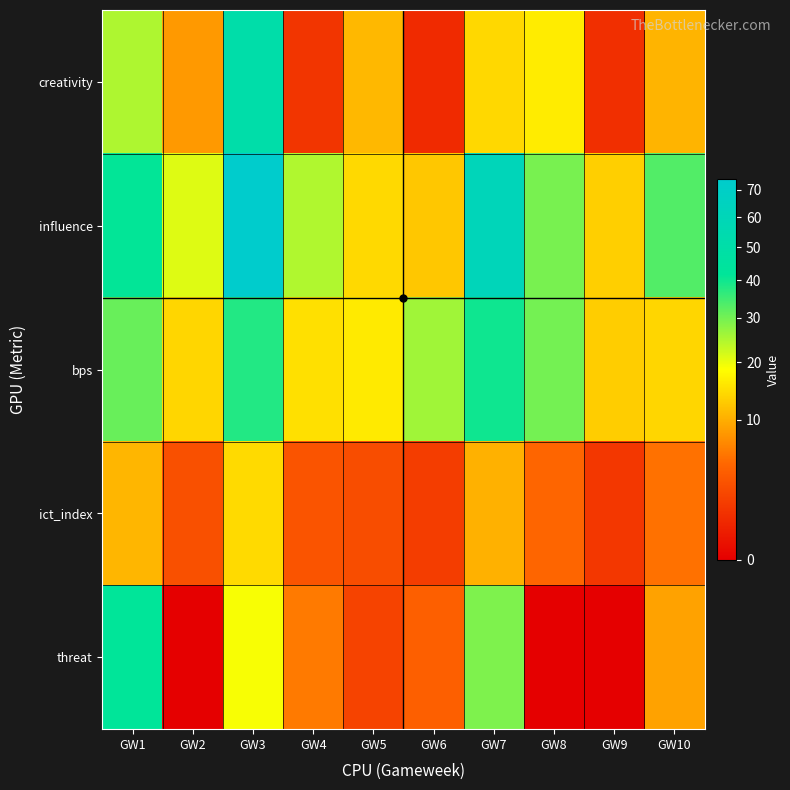

Reading left to right, extract all data points from this chart.

creativity: GW1=24.9	GW2=8.3	GW3=51.0	GW4=1.3	GW5=11.0	GW6=0.8	GW7=14.1	GW8=16.3	GW9=1.0	GW10=10.6
influence: GW1=41.2	GW2=21.0	GW3=74.0	GW4=24.6	GW5=14.2	GW6=12.4	GW7=60.8	GW8=29.6	GW9=13.2	GW10=33.2
bps: GW1=31.0	GW2=14.0	GW3=38.0	GW4=15.0	GW5=16.0	GW6=26.0	GW7=40.0	GW8=30.0	GW9=13.0	GW10=14.0
ict_index: GW1=10.8	GW2=2.9	GW3=14.4	GW4=3.2	GW5=2.7	GW6=1.7	GW7=10.4	GW8=4.6	GW9=1.4	GW10=5.3
threat: GW1=42.0	GW2=0.0	GW3=19.0	GW4=6.0	GW5=2.0	GW6=4.0	GW7=29.0	GW8=0.0	GW9=0.0	GW10=9.0